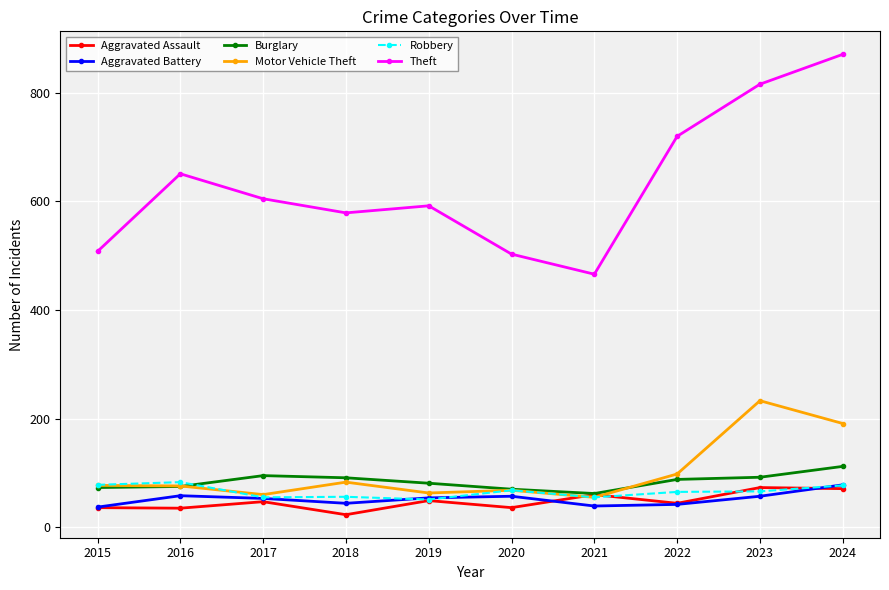

Between 2019 and 2024, which series saw the biggest shift?

Theft